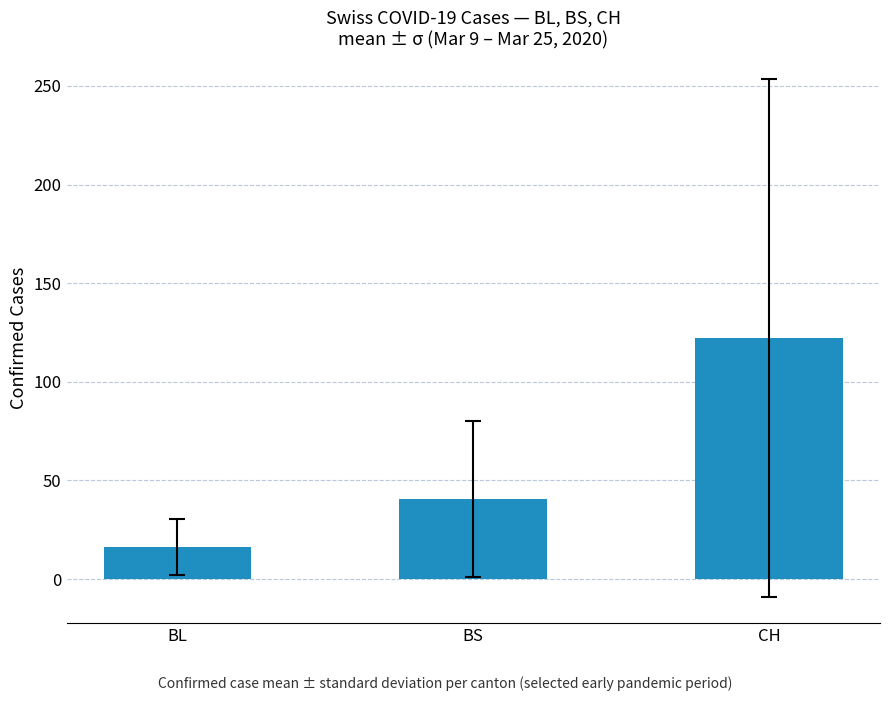

Which label corresponds to the largest value in the chart?

CH